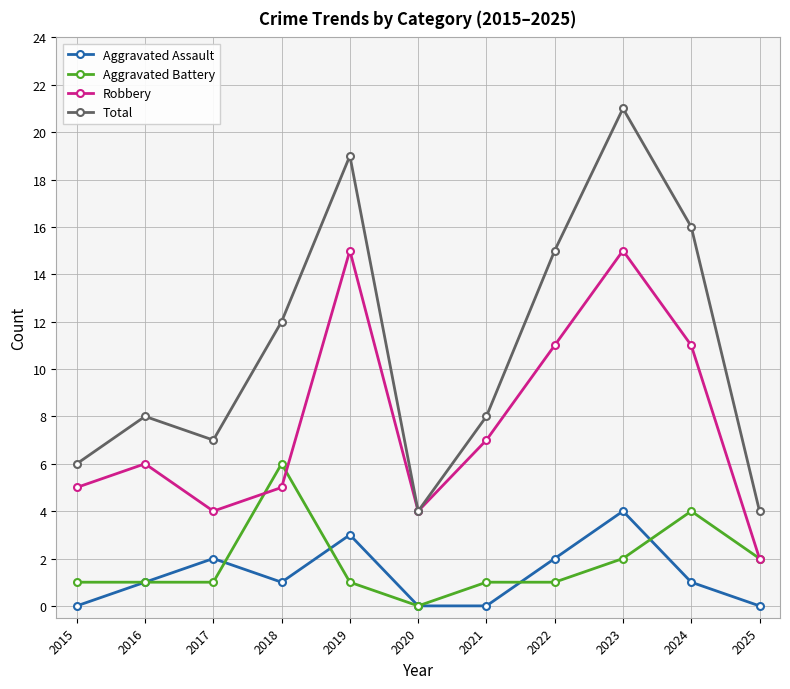

True or false: Aggravated Assault and Robbery cross at least once.

False